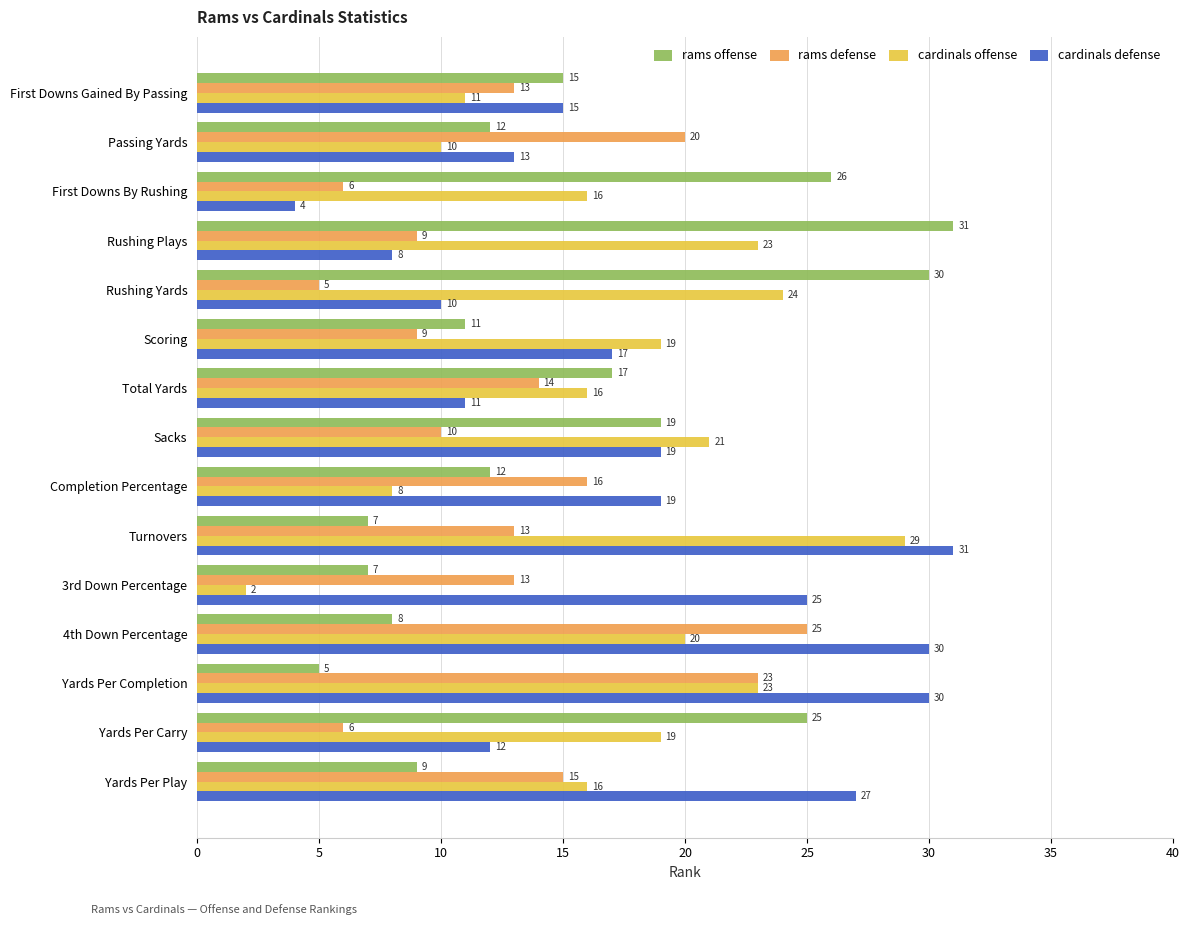

What is the maximum value for rams offense?

31